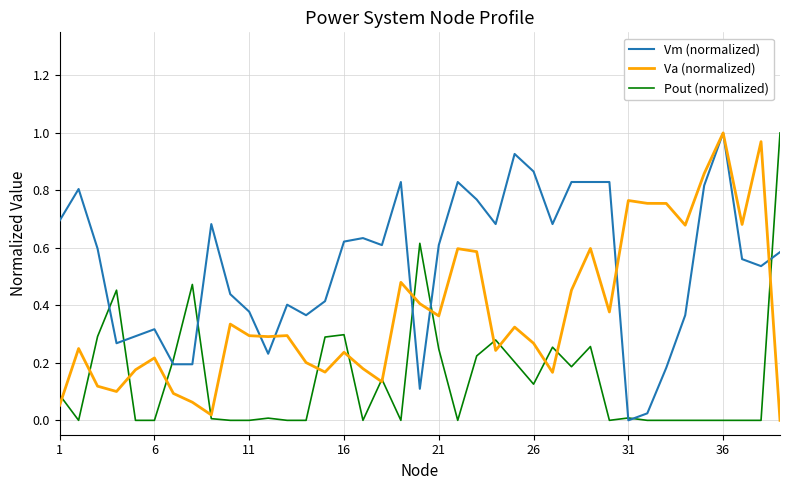

At how many categories does at least one series exceed 0?

39